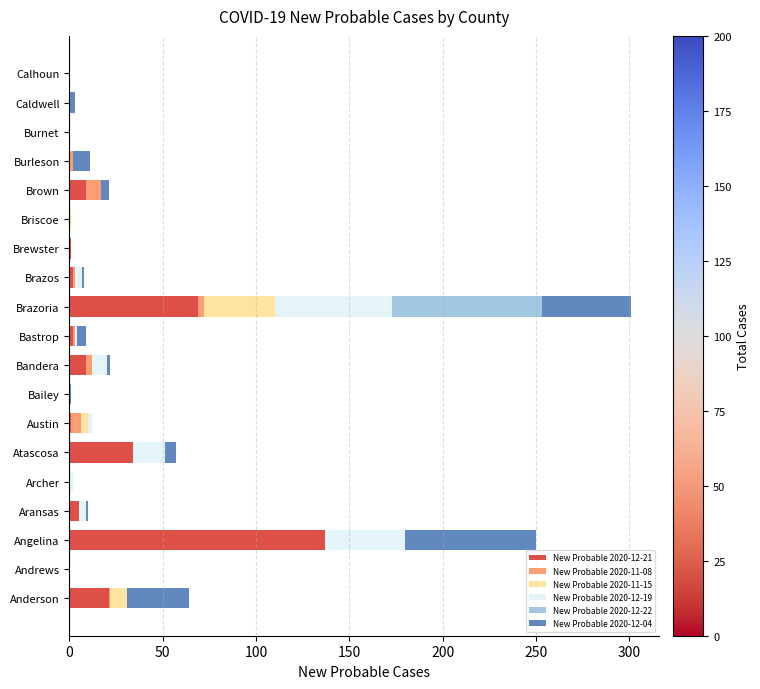

At which category is the sum across all series the highest?

Brazoria